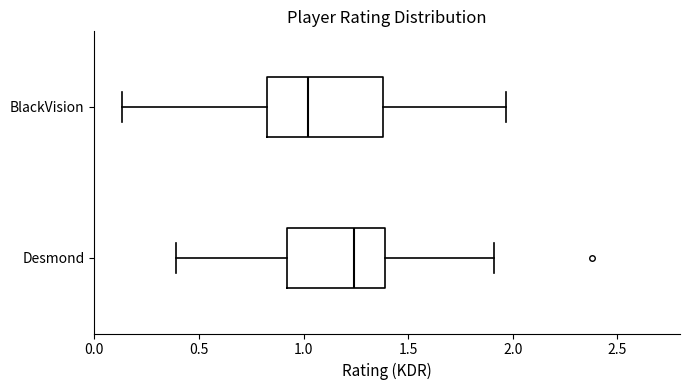

Comparing the boxes themselves (not the whiskers), which one is the widest?

BlackVision